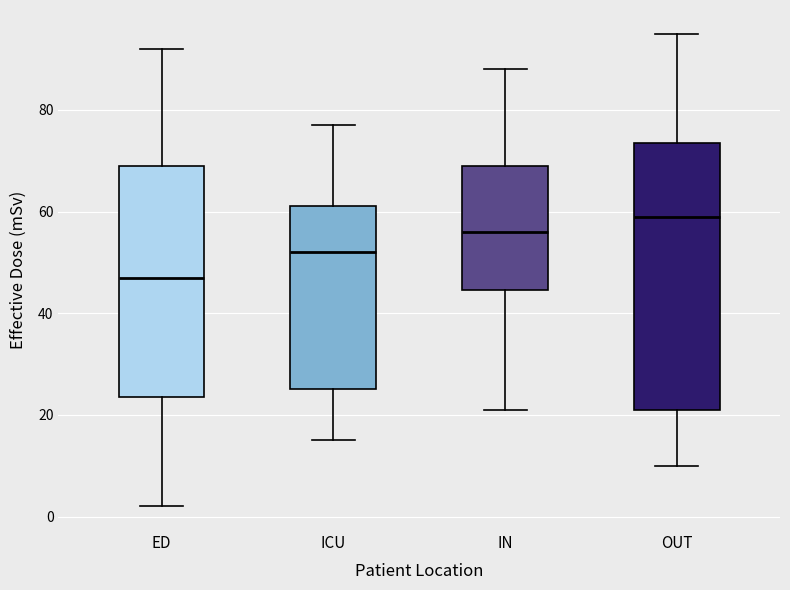

Which box's median line is the highest?

OUT